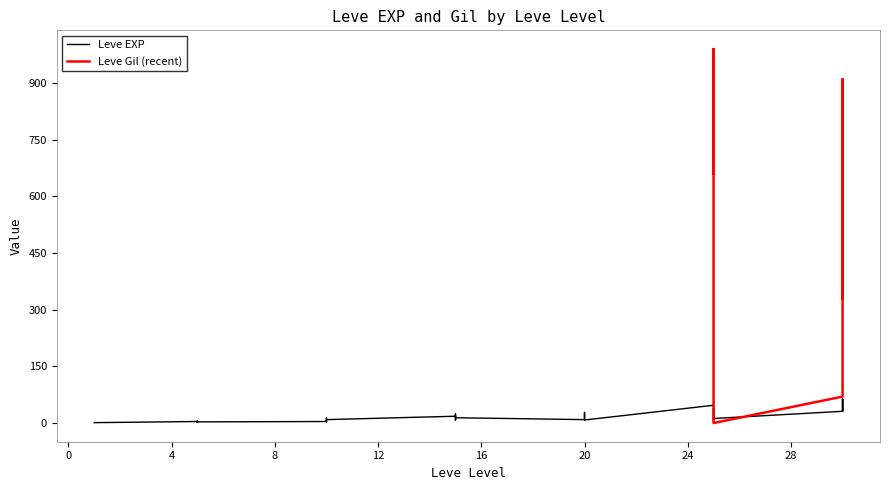

Between 5 and 25, which is larger?

25